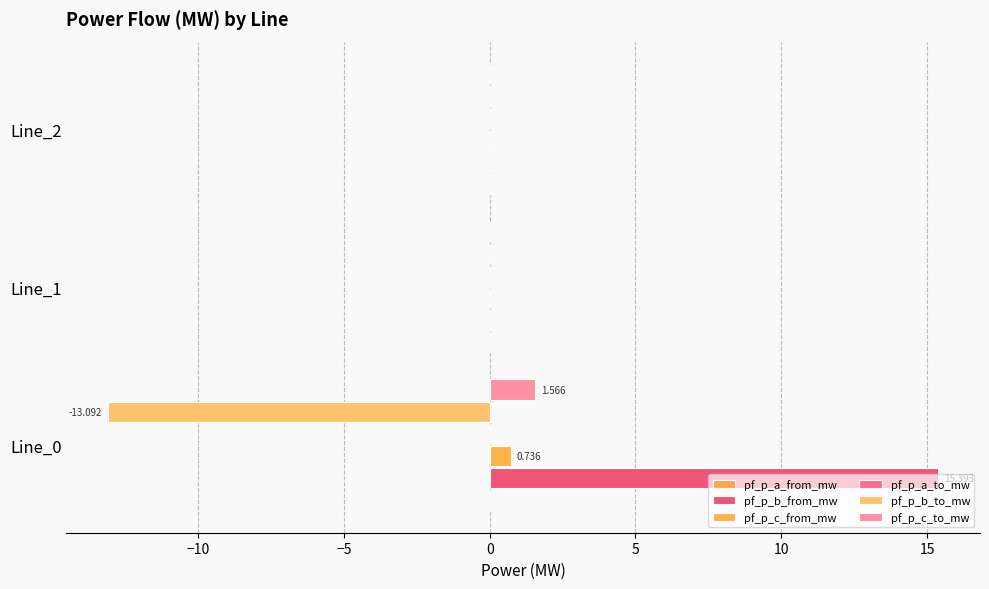

How many distinct data groups are displayed?

6